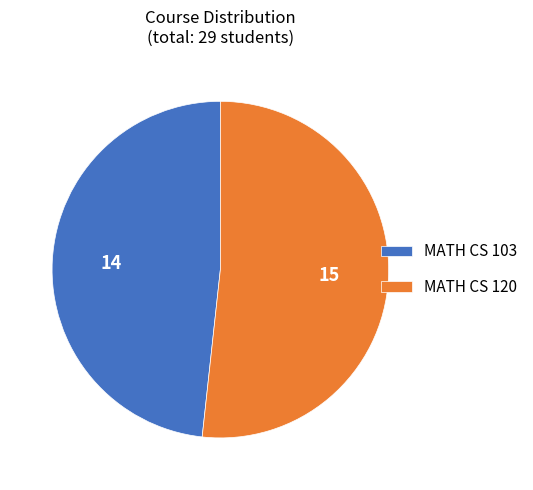

Does MATH CS 120 represent more than half of the total?

Yes